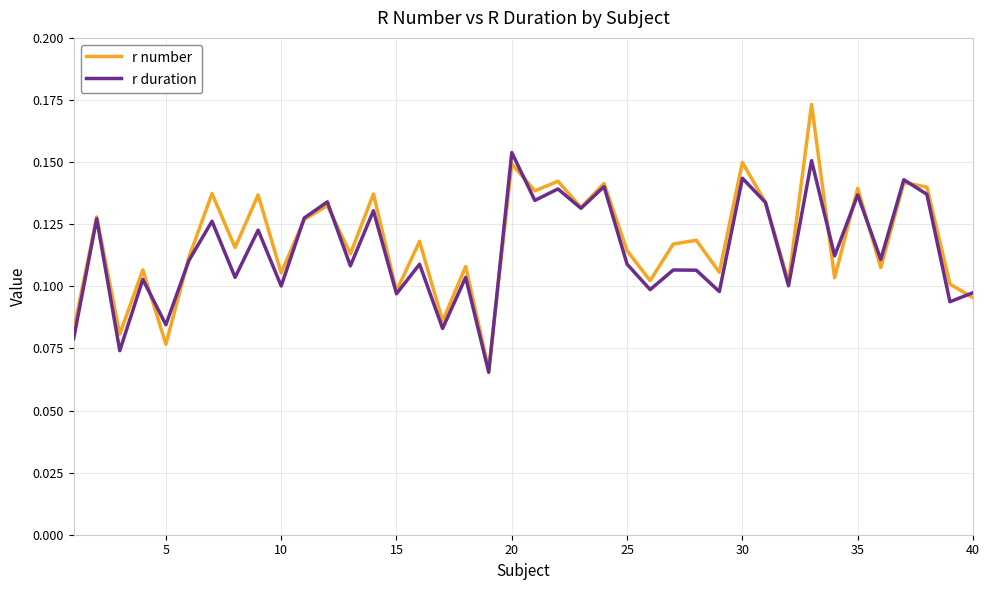

List the series in order of their peak value, highest first.

r number, r duration